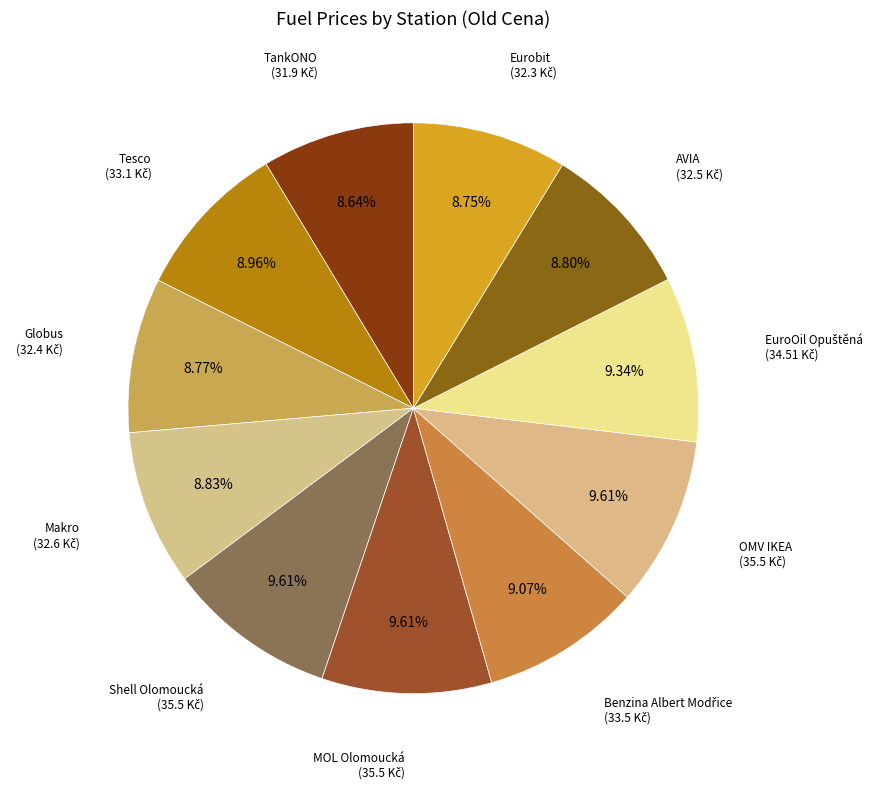

To the nearest percent, what is the difference between the largest and smallest slice percentages?

1%